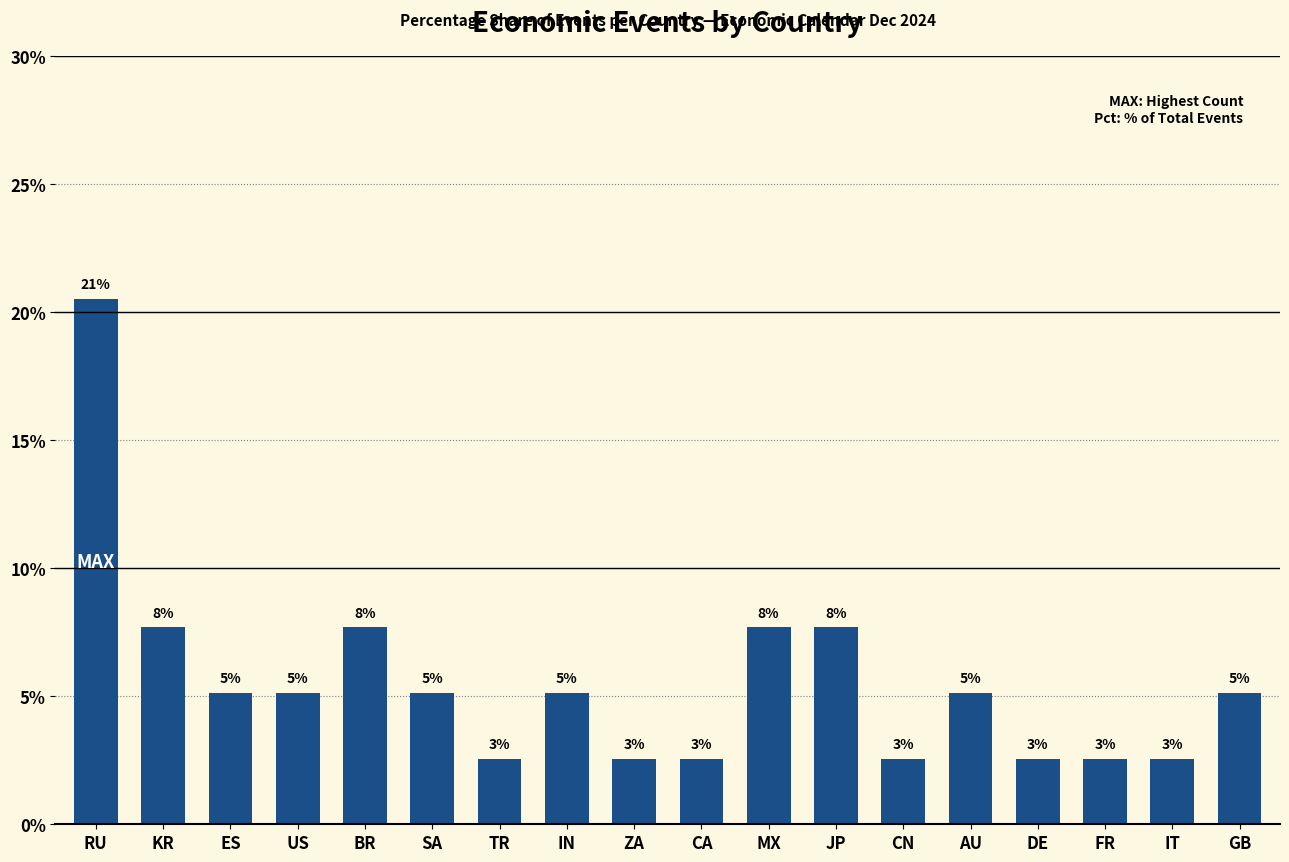

How many bars are there in total?

18